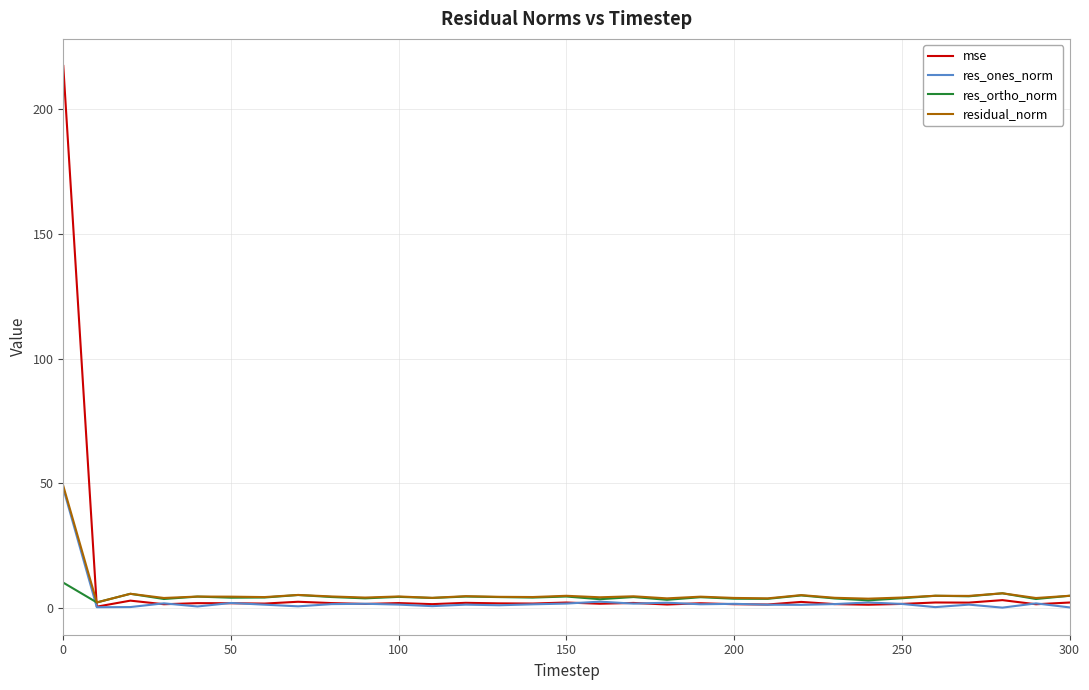

Rank the series by their average value, from lowest to highest.

res_ones_norm, res_ortho_norm, residual_norm, mse